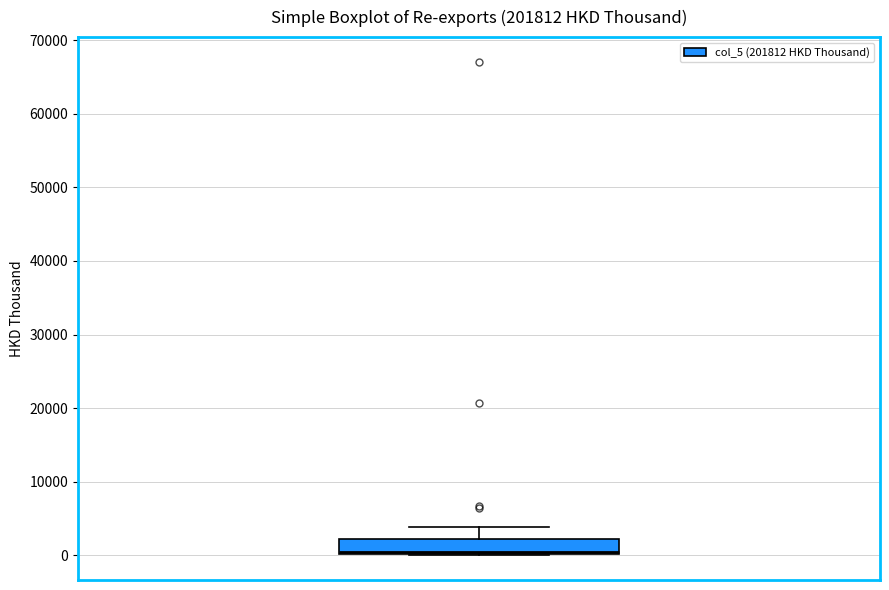

Transcribe this box plot: give where the median line is, the range the box spans, and where the two whiskers end, as read against the y-axis. The values are not printed on the chart, so give them approximately, as read against the axis.

median 1000, box 0 to 2000, whiskers 0 to 4000